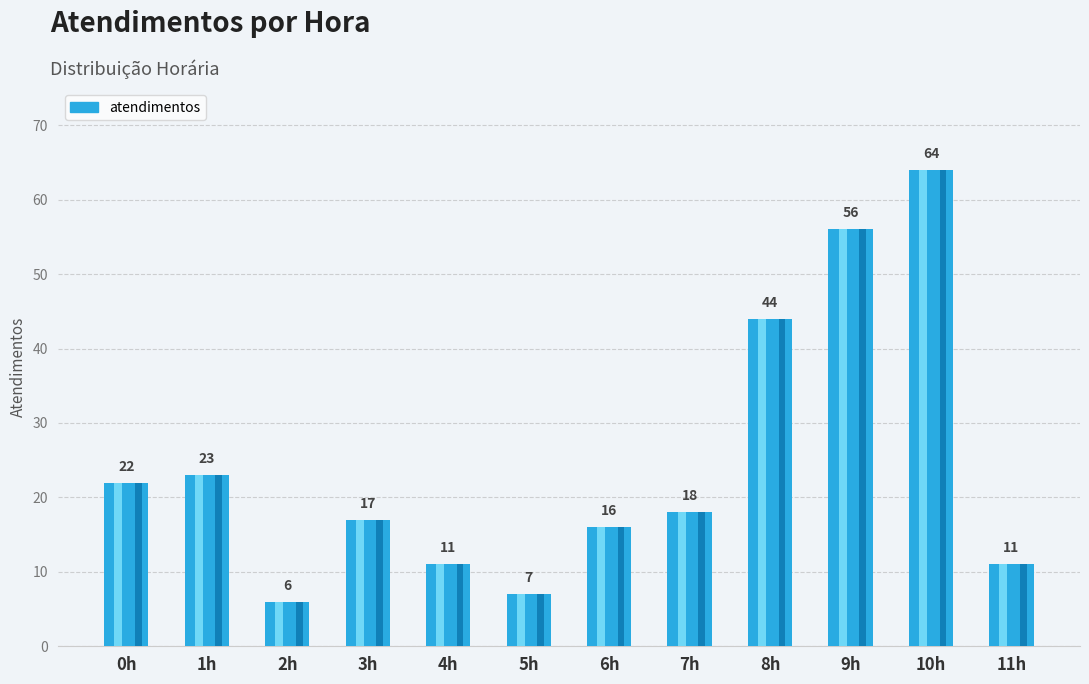

What is the label of the 4th bar from the left?

3h